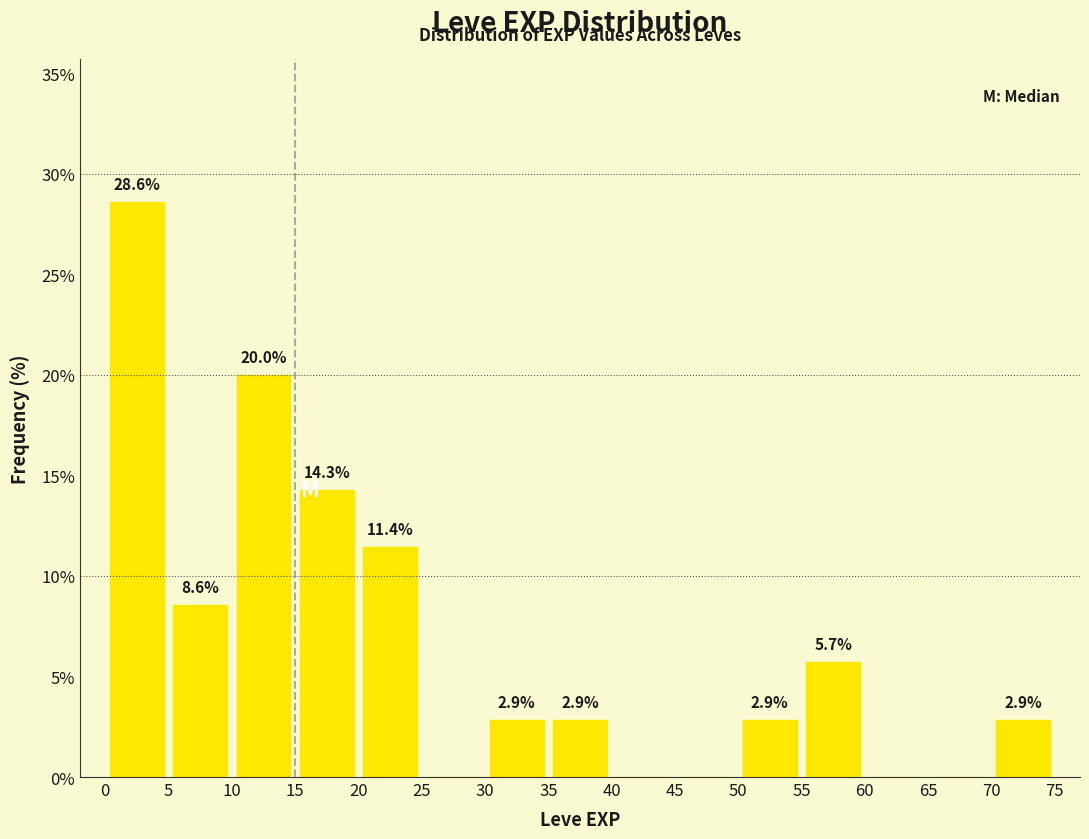

Over which range of the x-axis is the bar tallest?

0 to 5